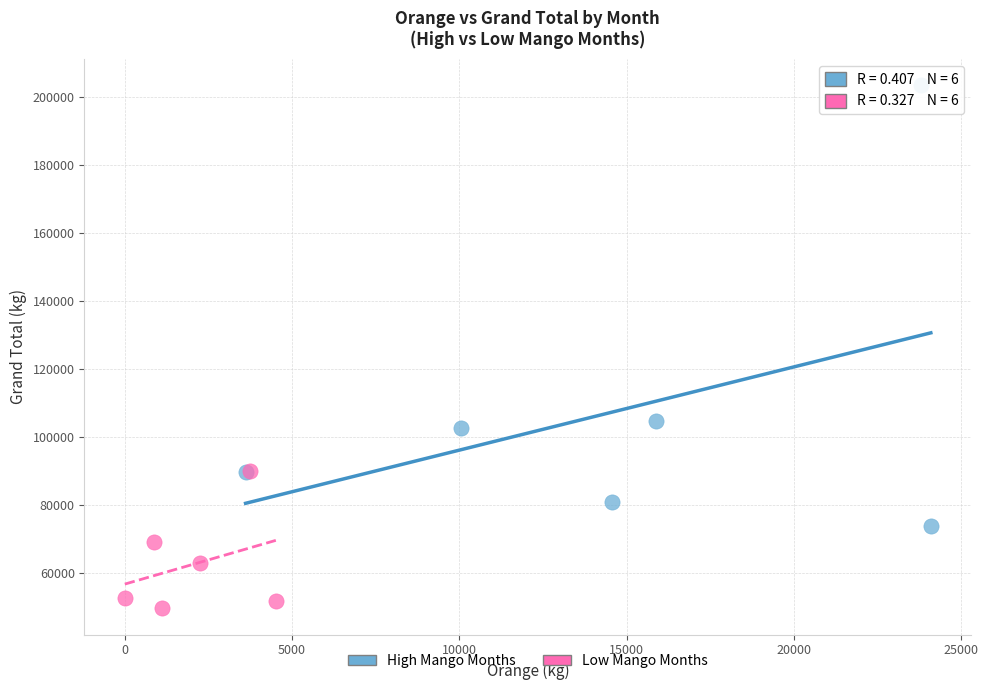

Which series has the largest Y range (max minus min)?

High Mango Months